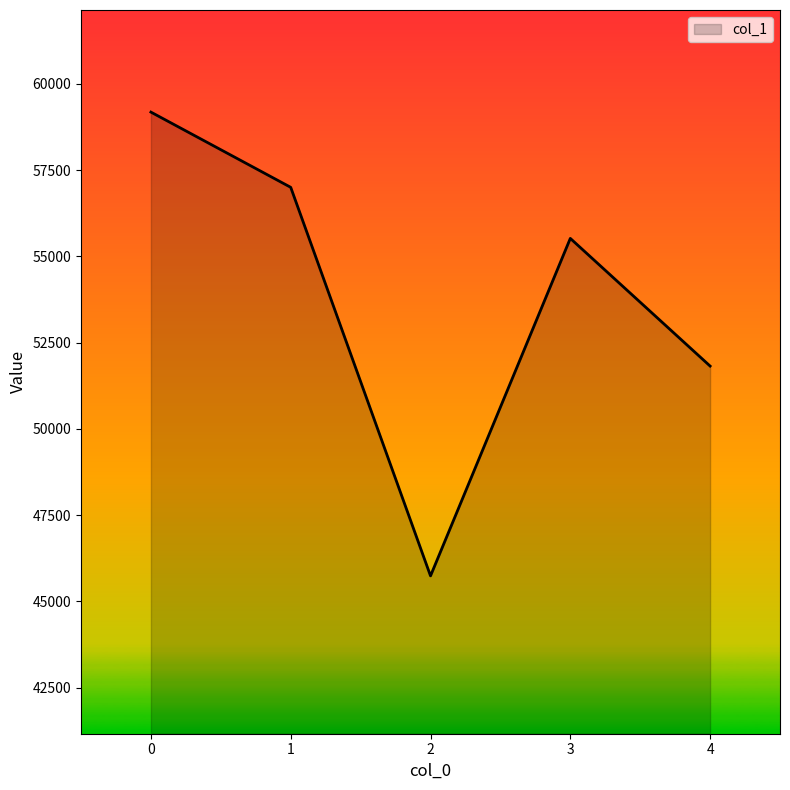

List the labels in order of value, smallest first.

2, 4, 3, 1, 0